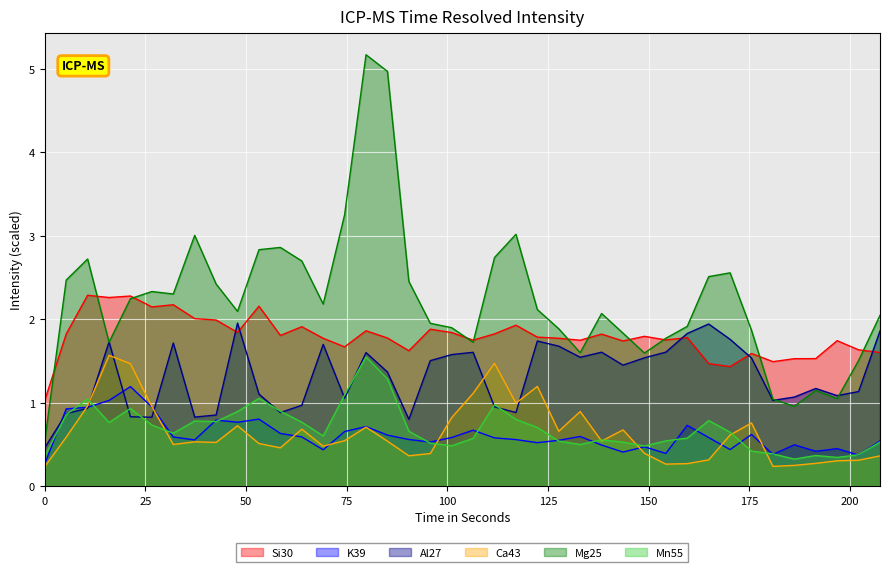

How many intersections are there between Mn55 and Ca43?

8